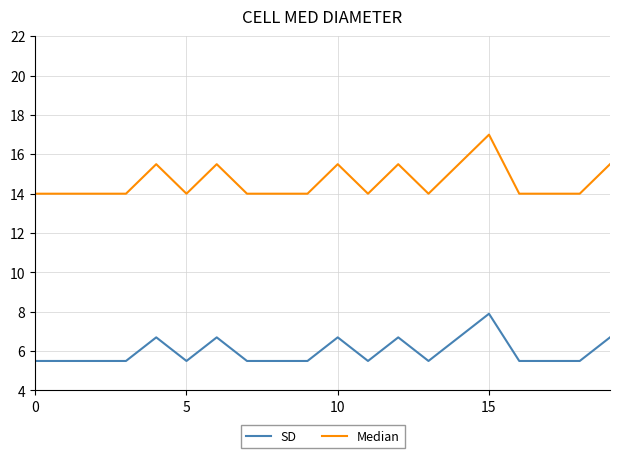

Which series has the largest total across all categories?

Median